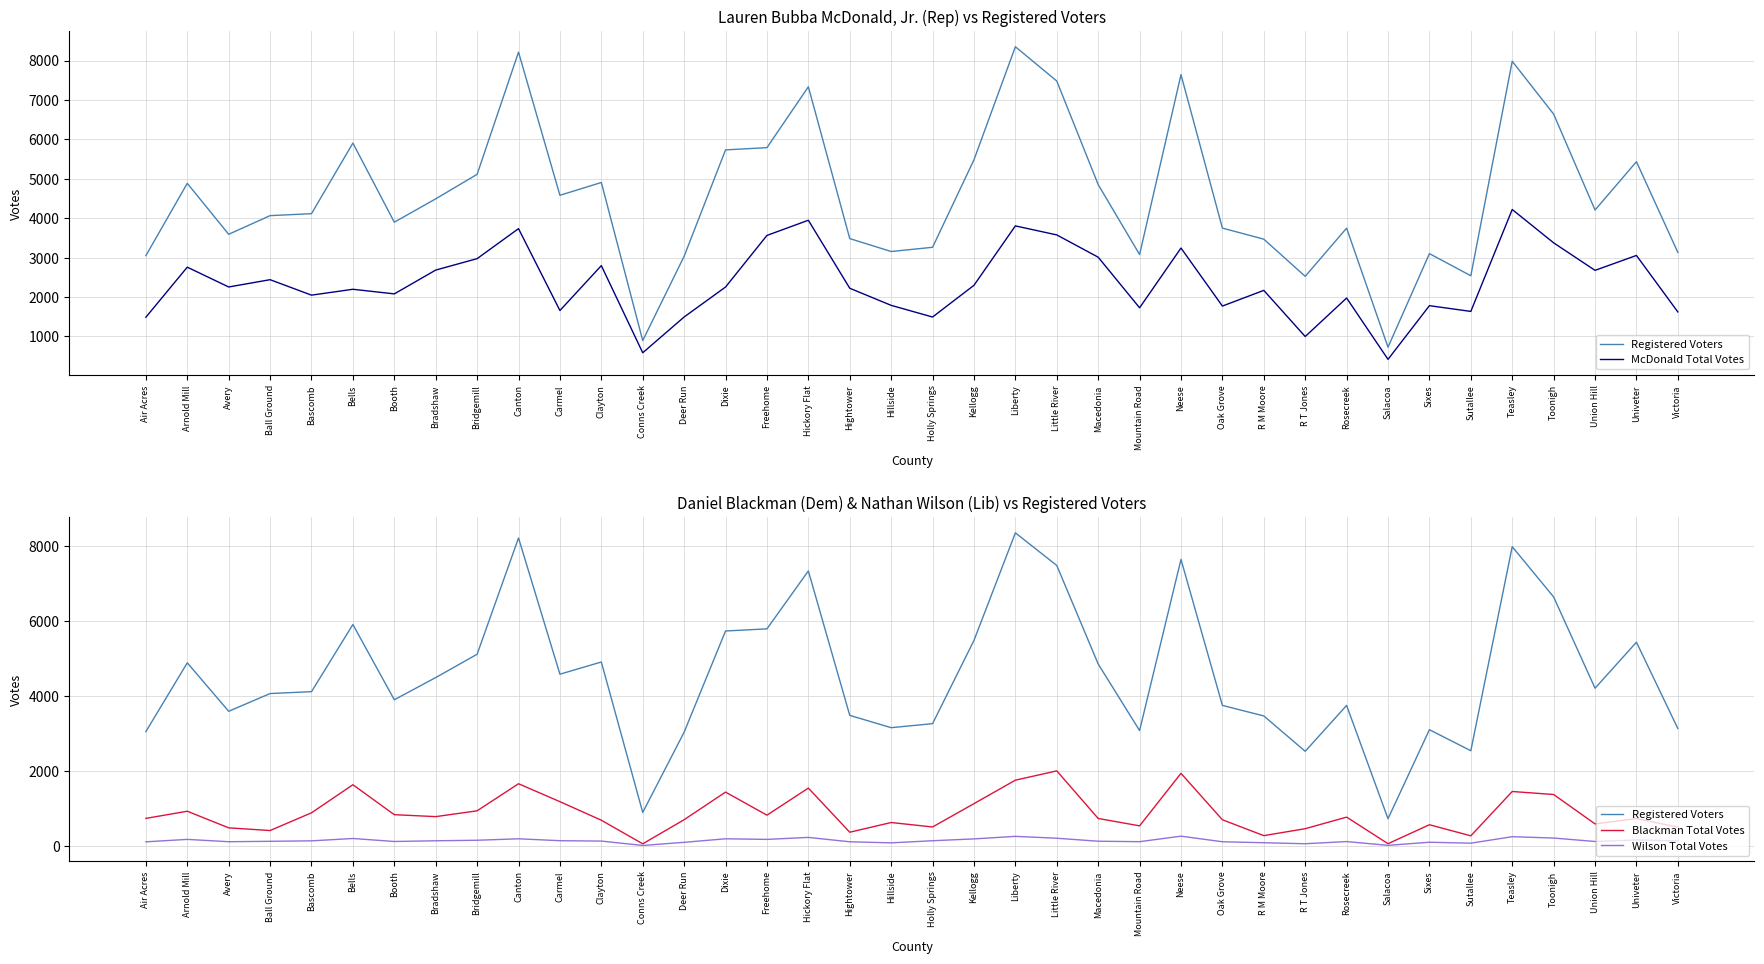

True or false: Wilson Total Votes has more than 2 interior local peaks.

True